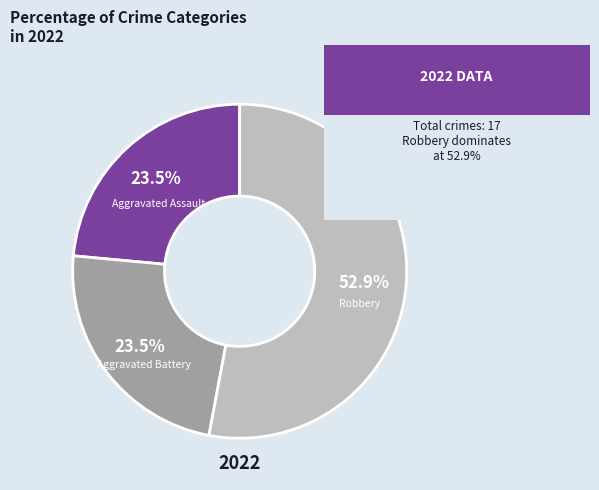

Does Robbery account for over 50% of the chart?

Yes